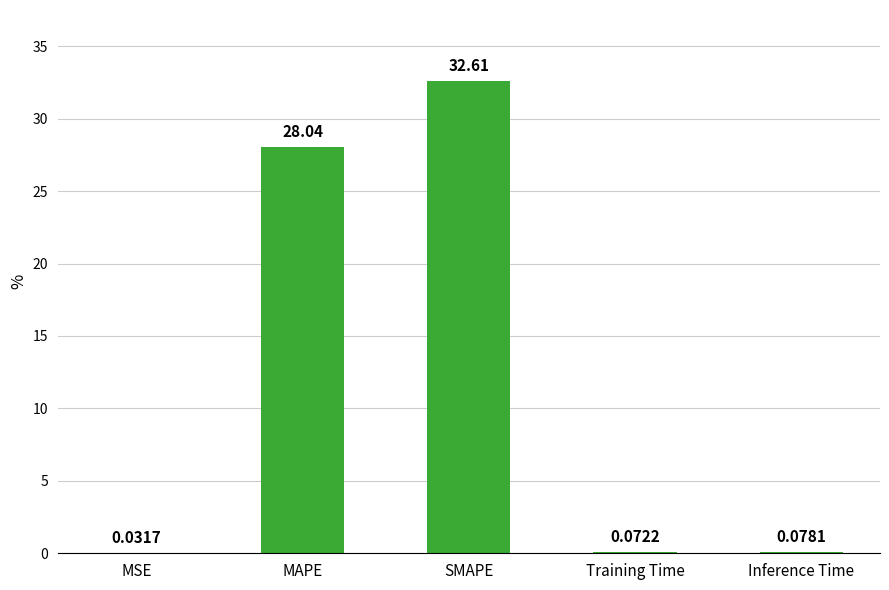

At which label is the value closest to 16?

MAPE